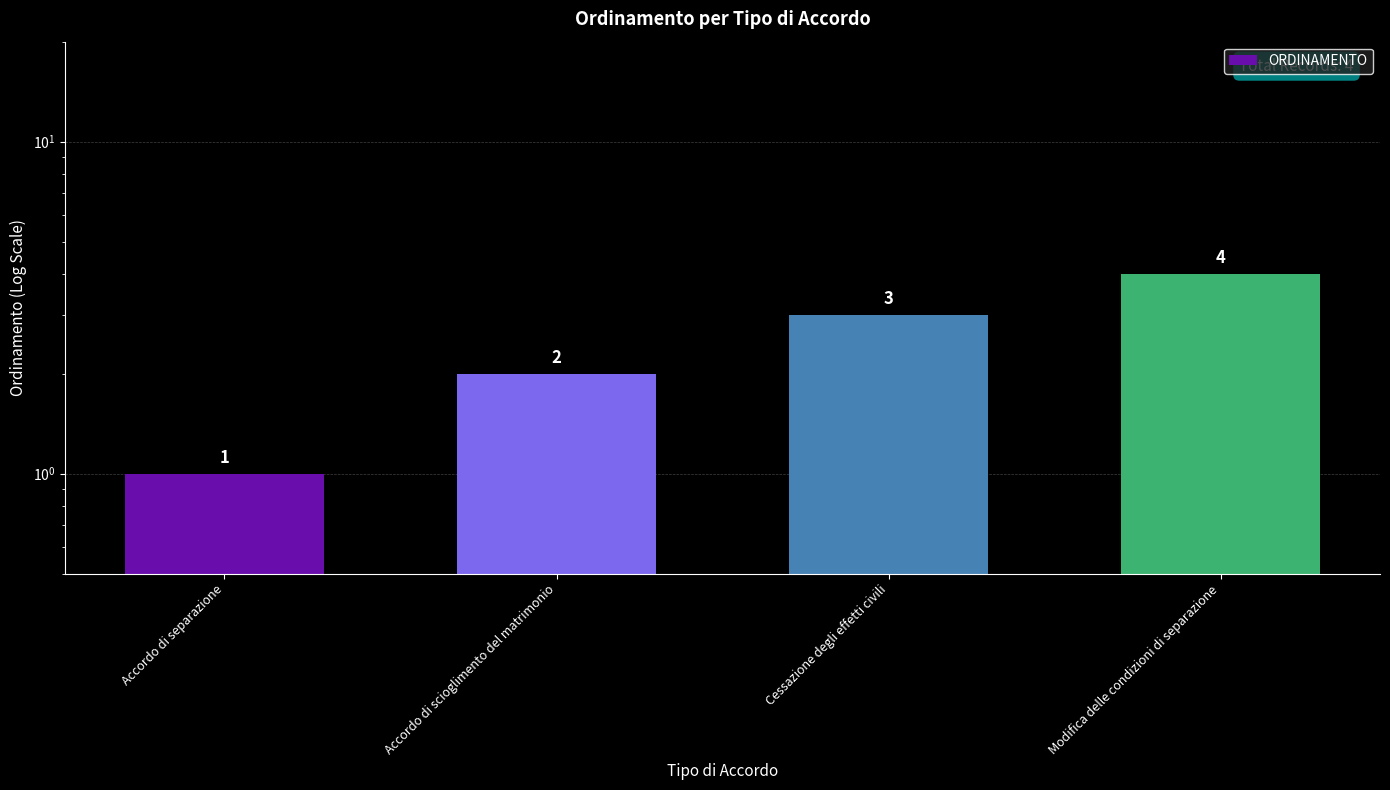

What is the smallest value displayed?

1